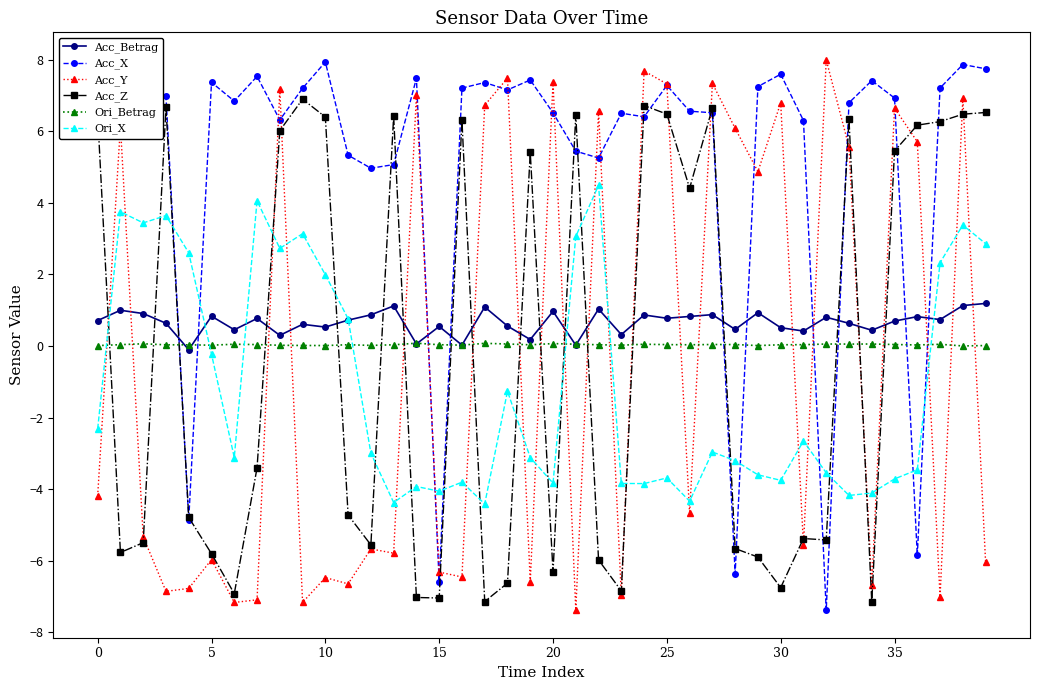

True or false: Acc_Betrag has more than 2 interior local peaks.

True